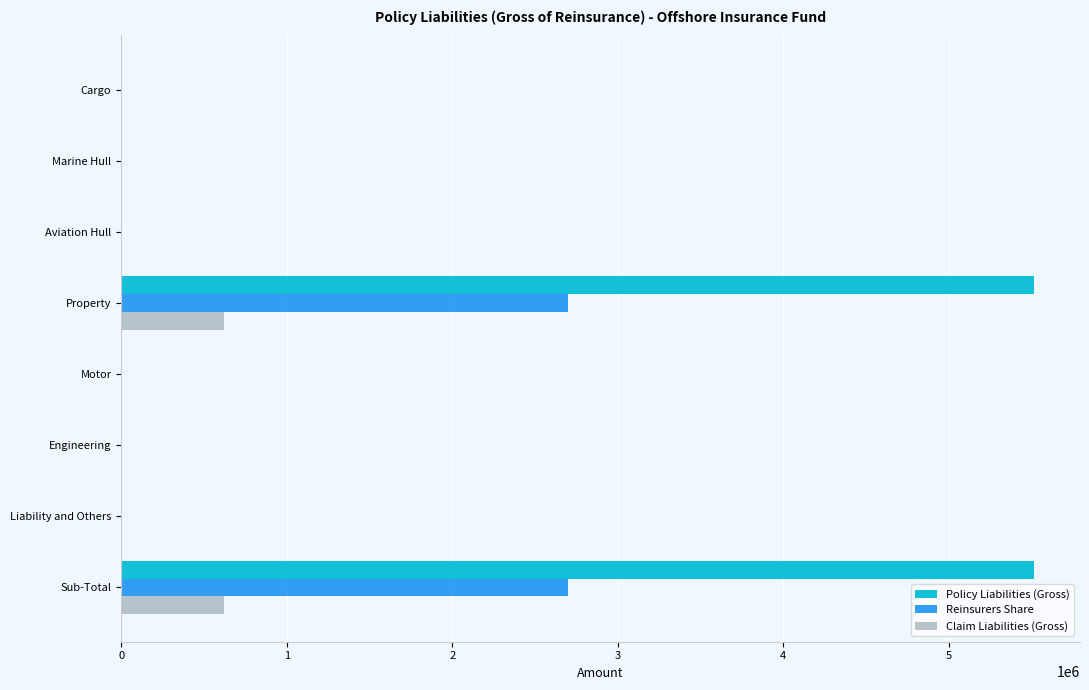

Between Marine Hull and Property, which series saw the biggest shift?

Policy Liabilities (Gross)